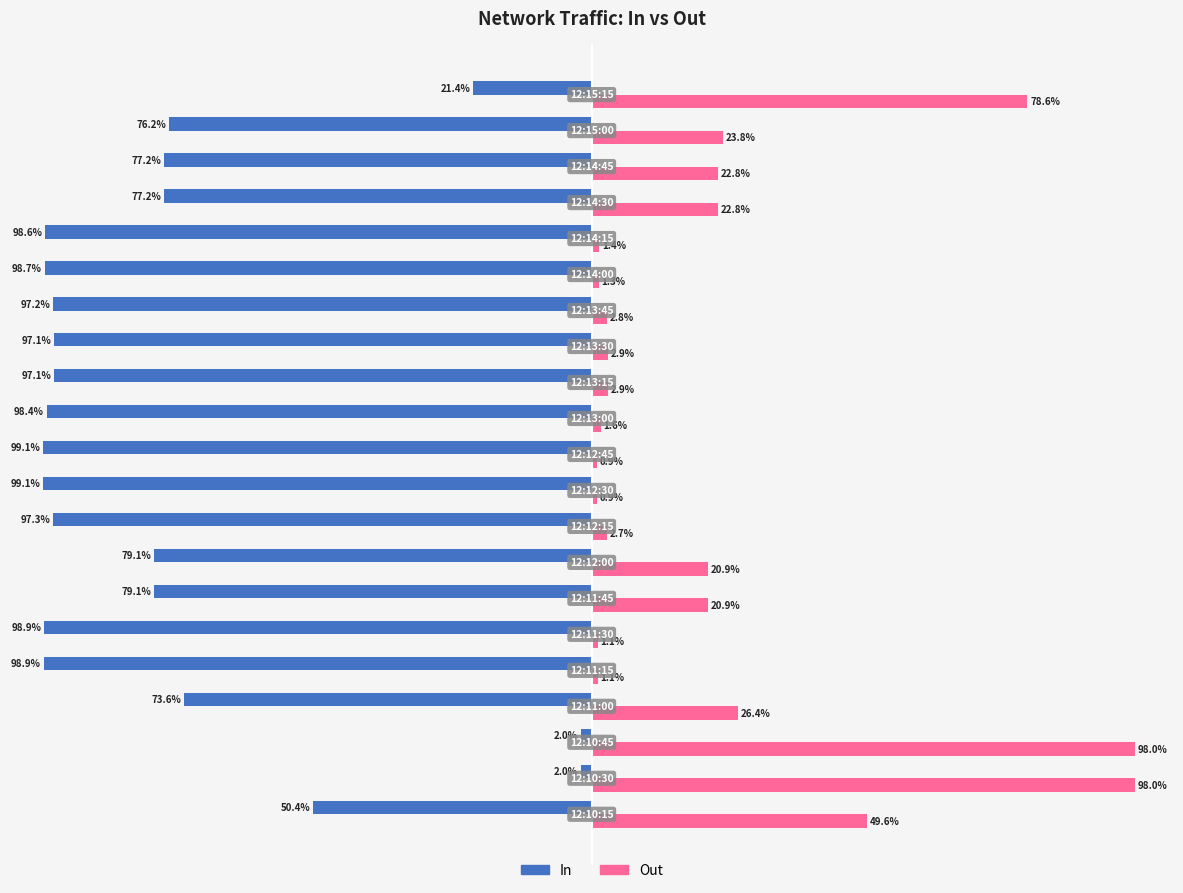

Rank the series by their maximum value, from lowest to highest.

In, Out